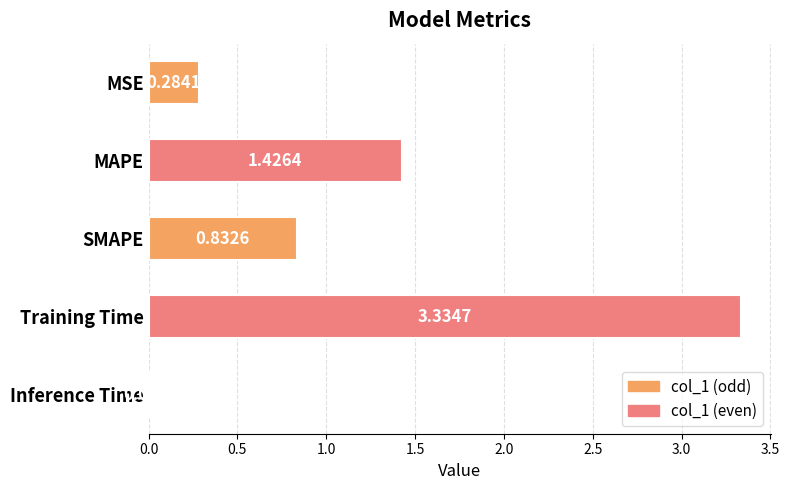

Which has a higher value, SMAPE or MAPE?

MAPE